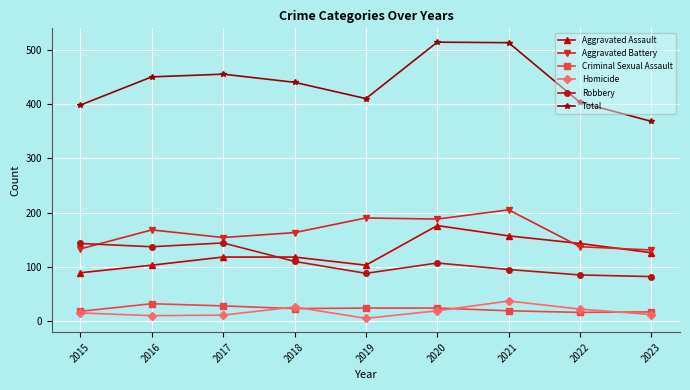

What is the lowest value of the Aggravated Battery series?

131